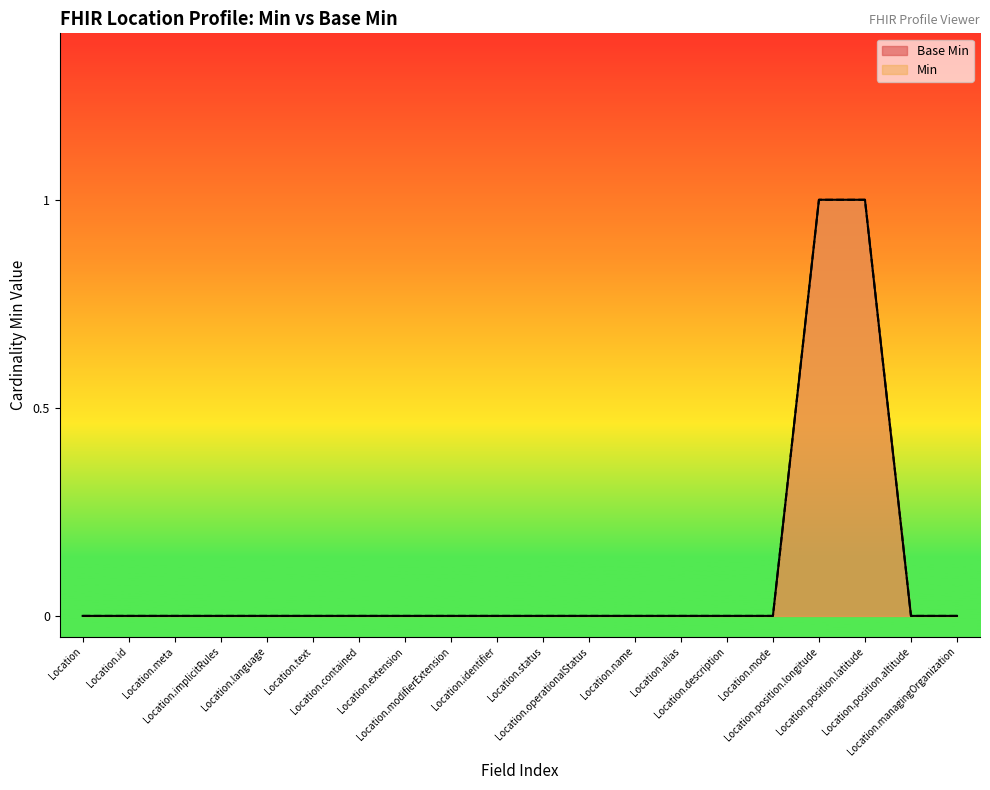

What are all the series names shown in the legend?

Min, Base Min